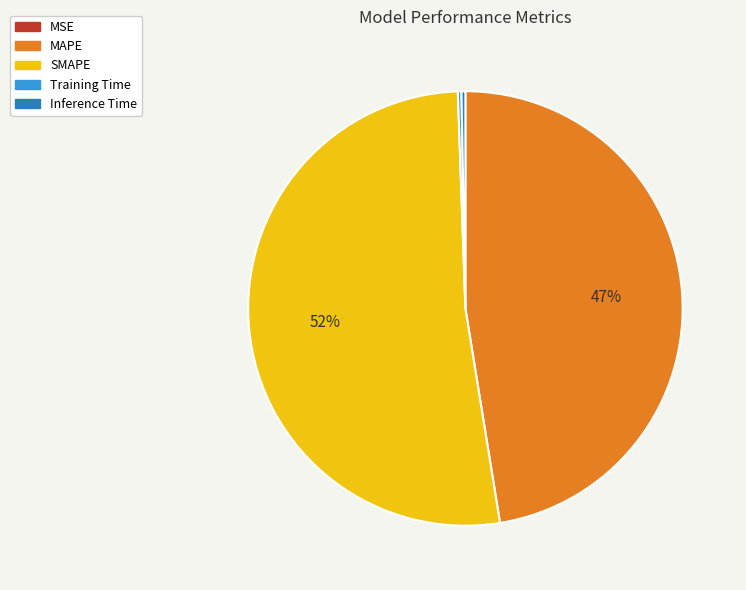

To the nearest percent, what is the average slice percentage?

20%